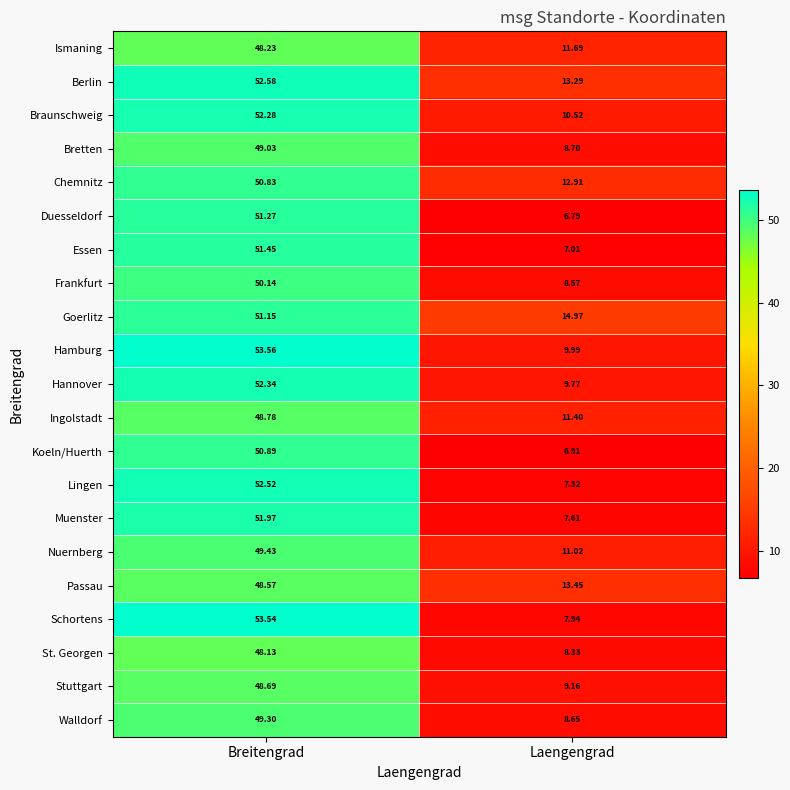

Where is Chemnitz nearest to the value 31?

Laengengrad